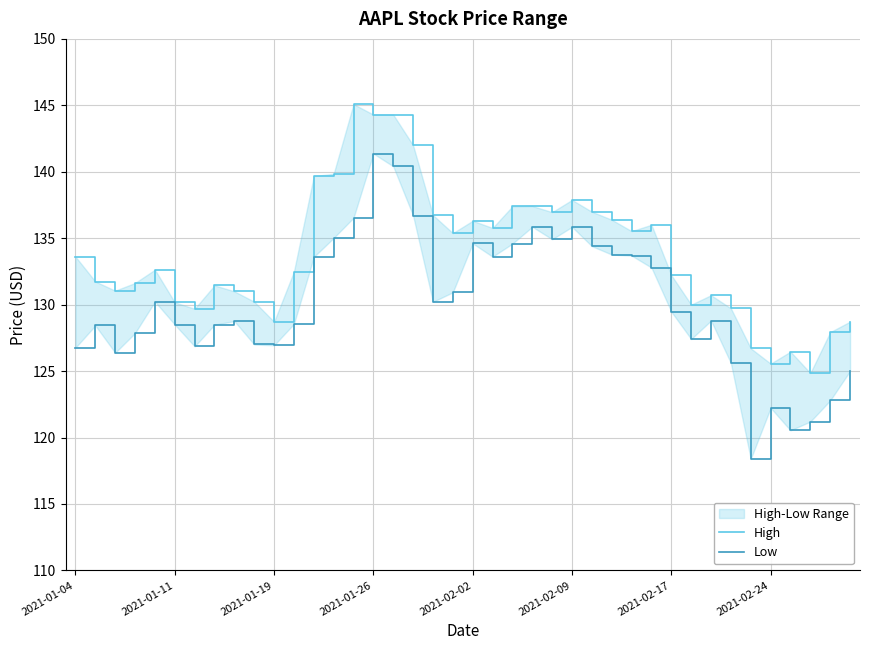

What is the smallest value displayed?

118.4